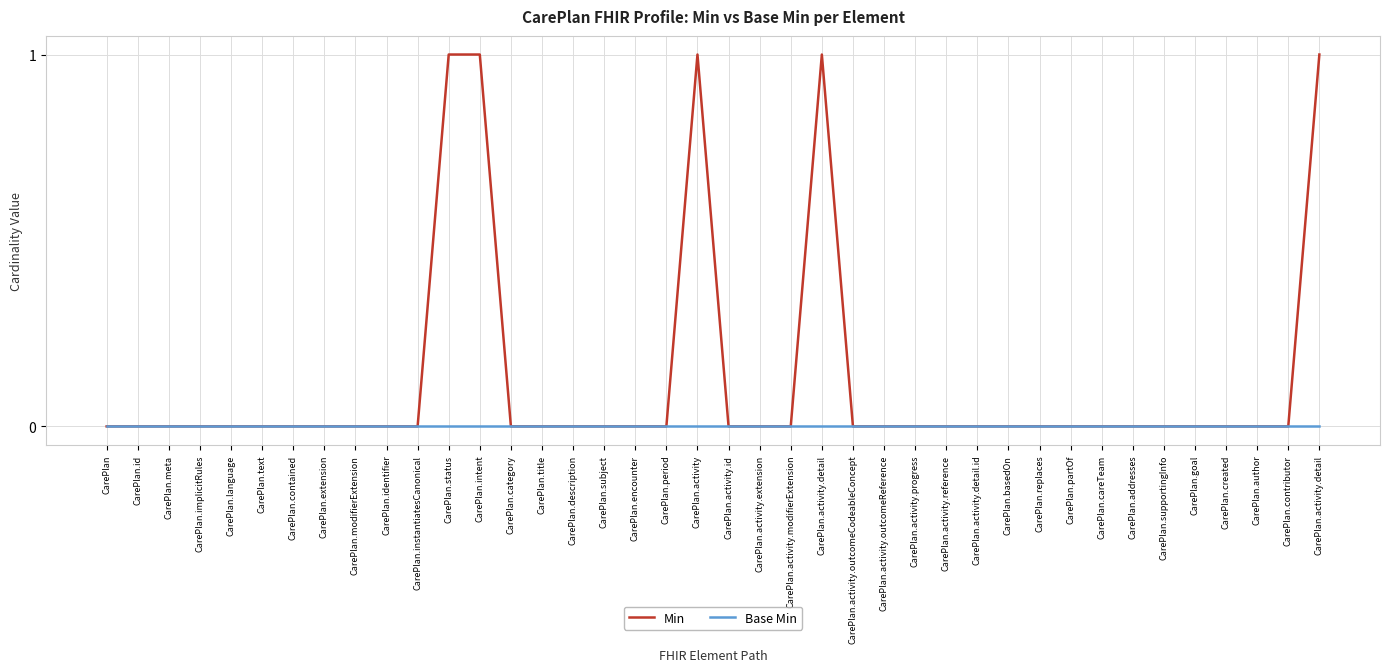

Where is Min nearest to the value 0?

CarePlan